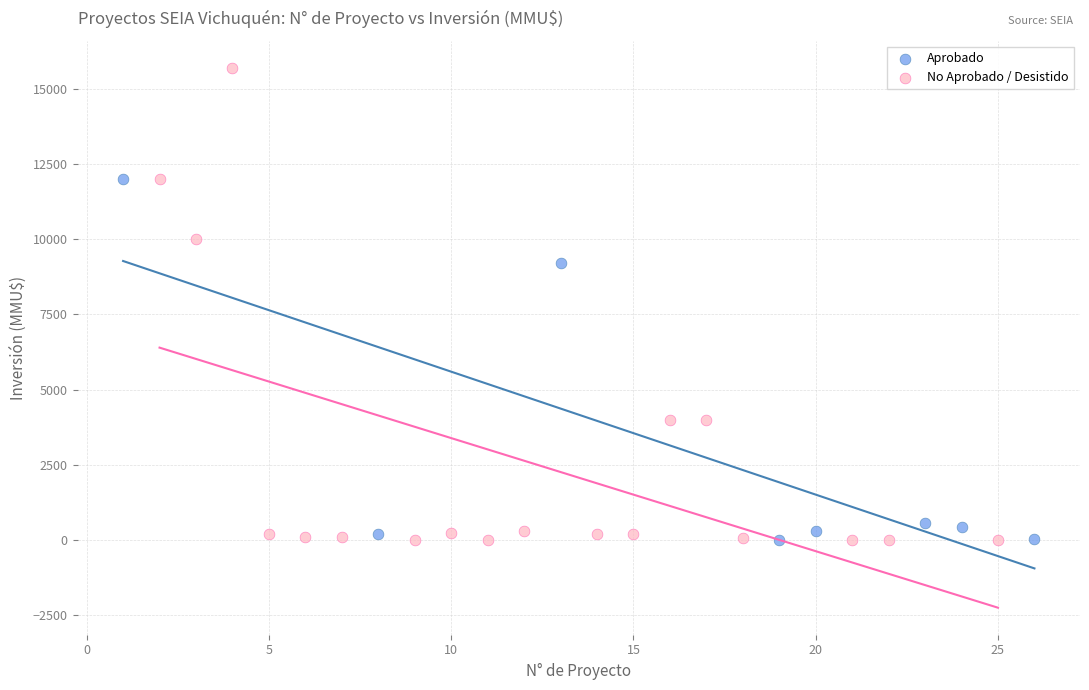

Which series contains the highest Y value?

No Aprobado / Desistido